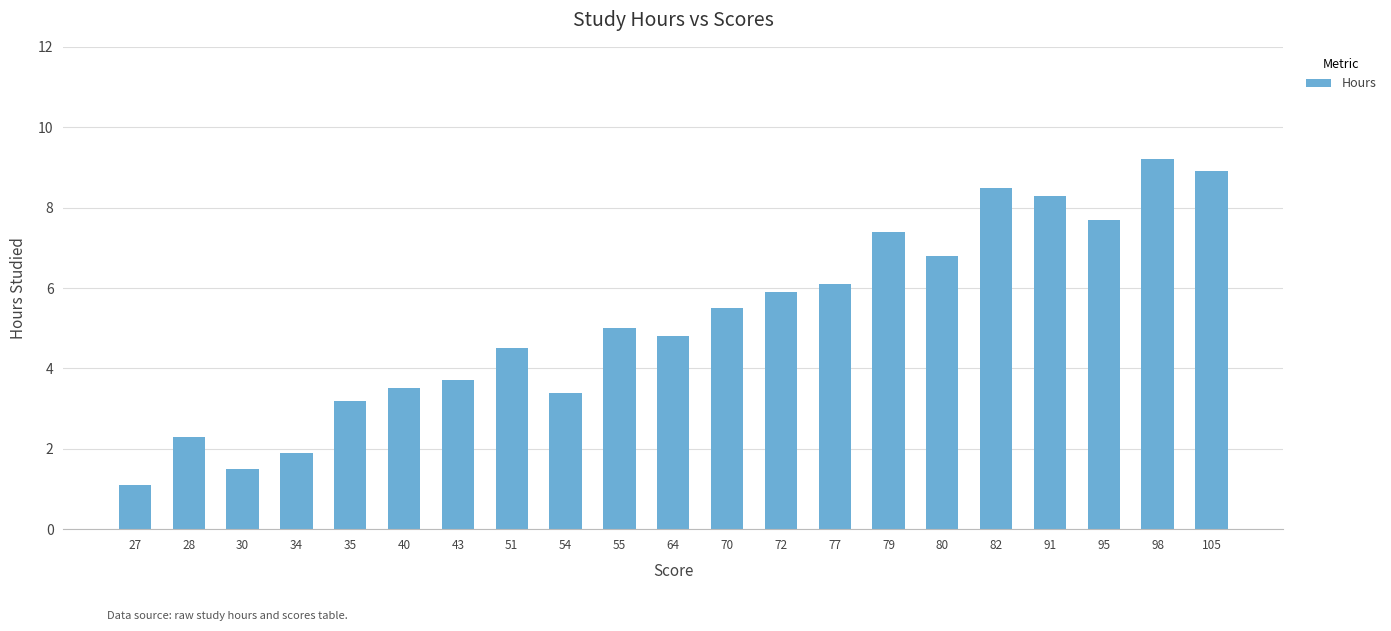

How many categories are shown in the chart?

21